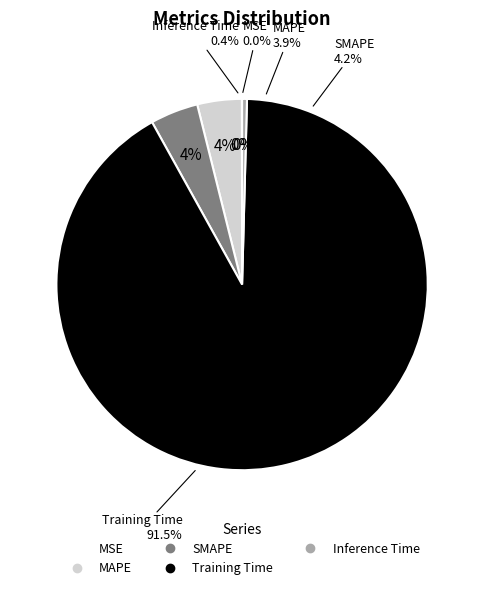

To the nearest percent, what is the difference between the Inference Time and Training Time slice percentages?

91%